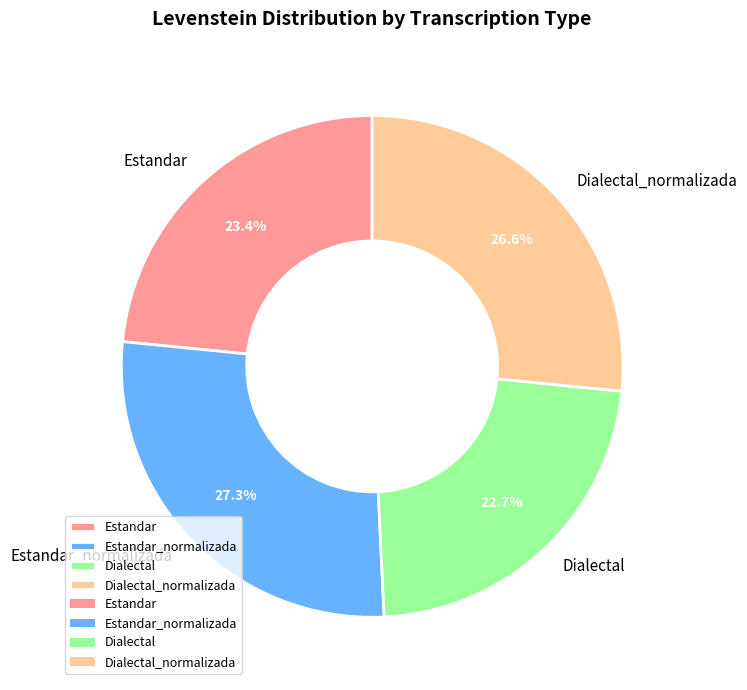

Is it true that Estandar is 14% of the pie?

False